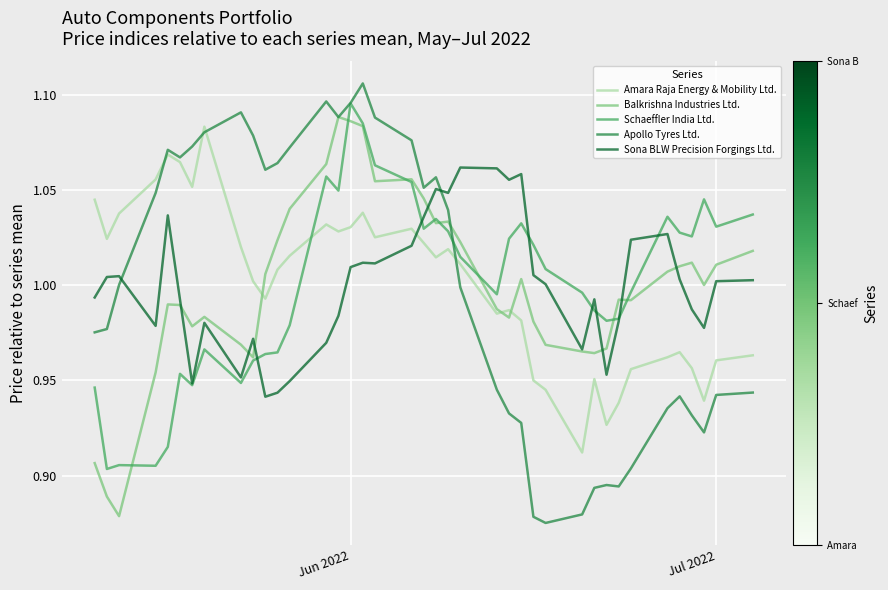

Which series has the widest spread of values?

Apollo Tyres Ltd.